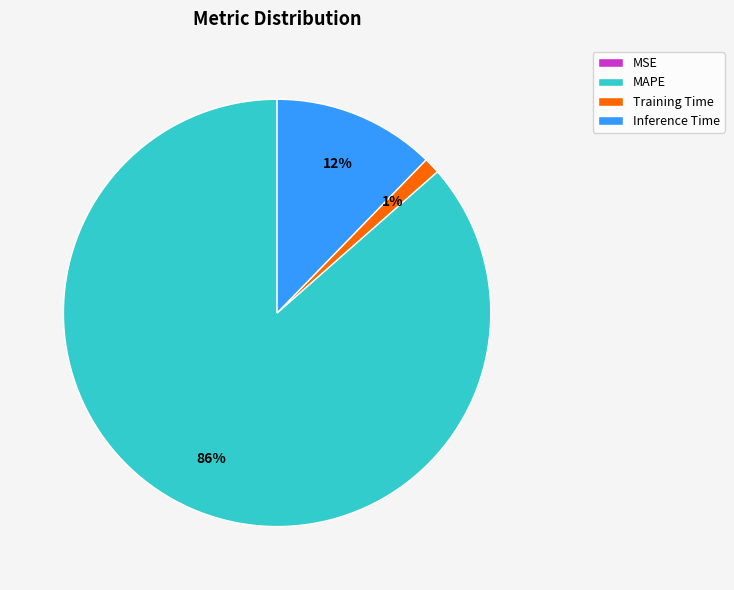

What is the largest slice in the pie chart?

MAPE